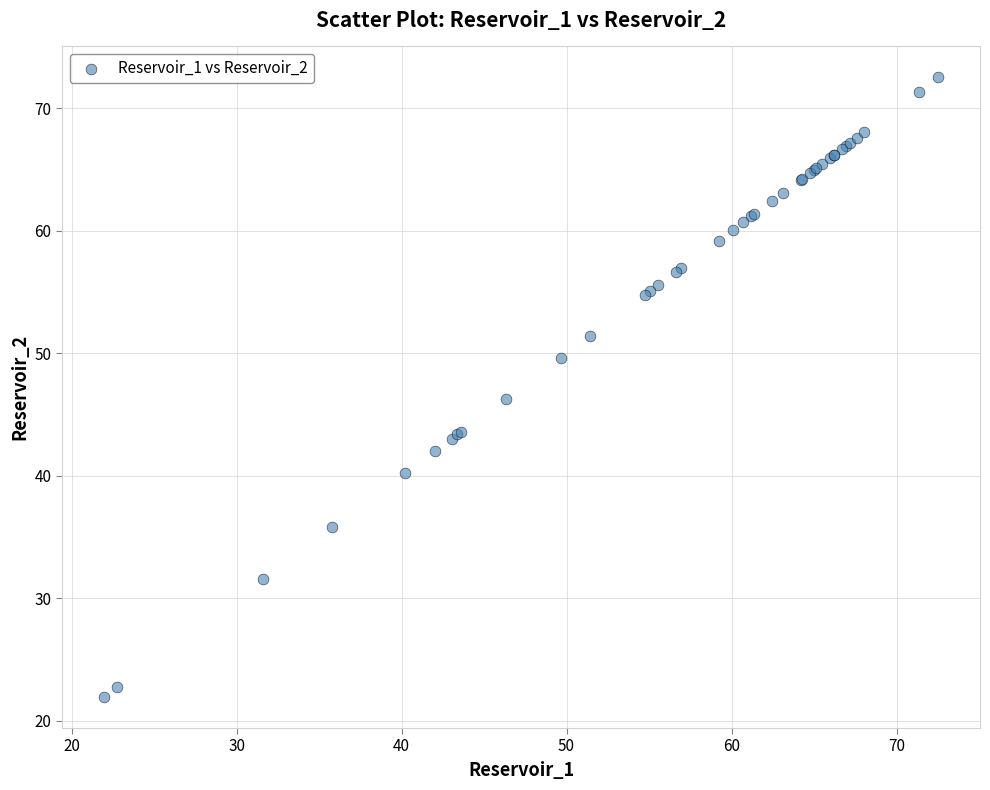

What Y value in the scatter plot is closest to 47?

46.3